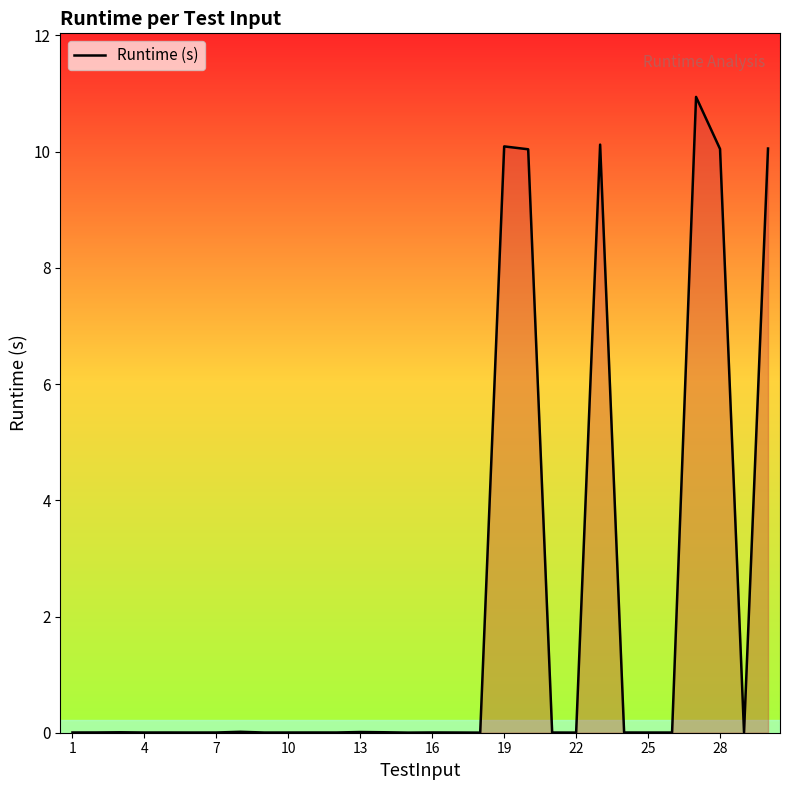

What is the greatest value displayed?

10.9